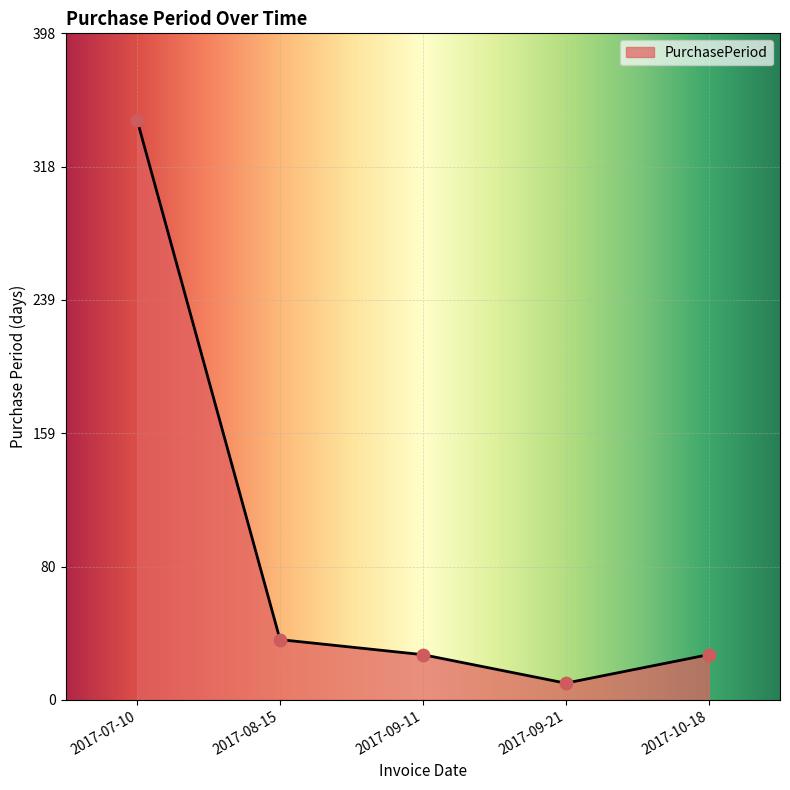

What is the change in value from 2017-09-21 to 2017-10-18?

+17